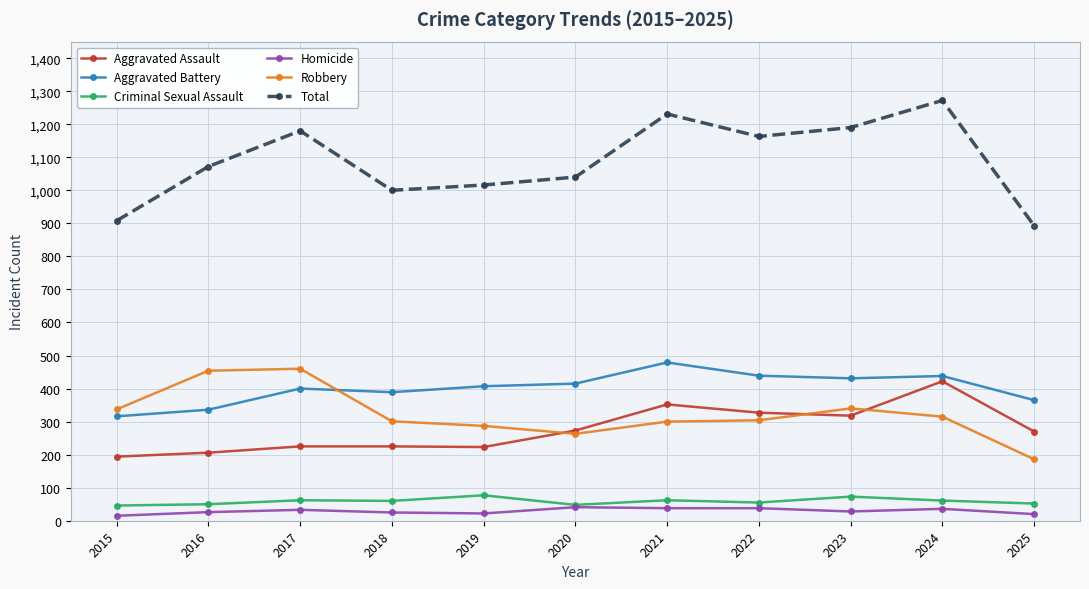

Rank the series by their maximum value, from highest to lowest.

Total, Aggravated Battery, Robbery, Aggravated Assault, Criminal Sexual Assault, Homicide